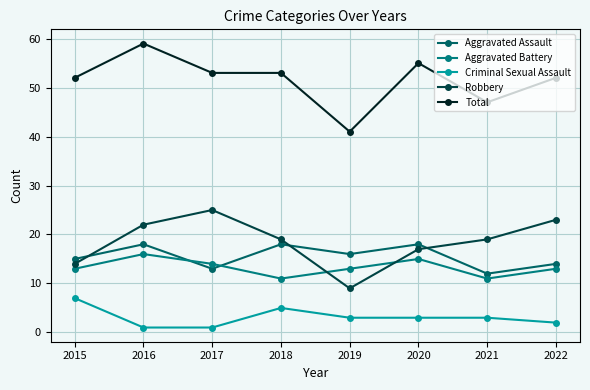

At which label is Robbery closest to 17?

2020